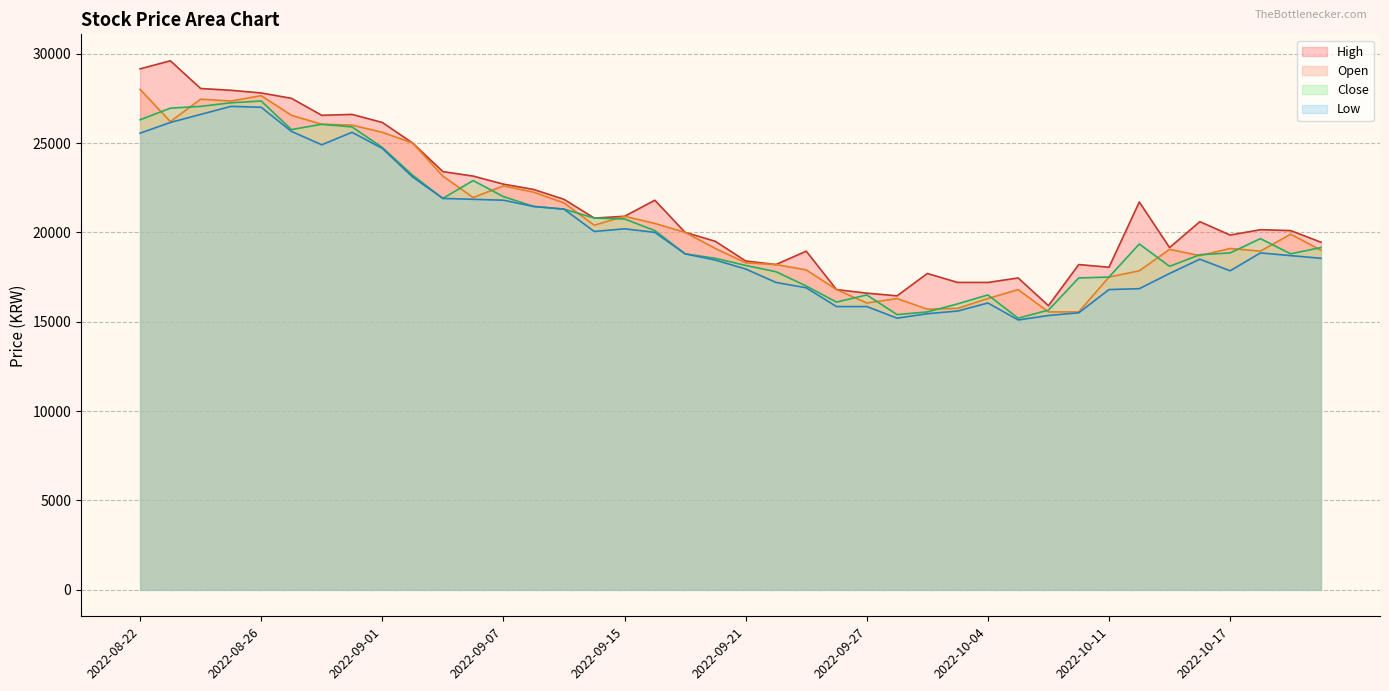

Is the value of Open at 2022-09-16 greater than the value of Close at 2022-10-14?

Yes